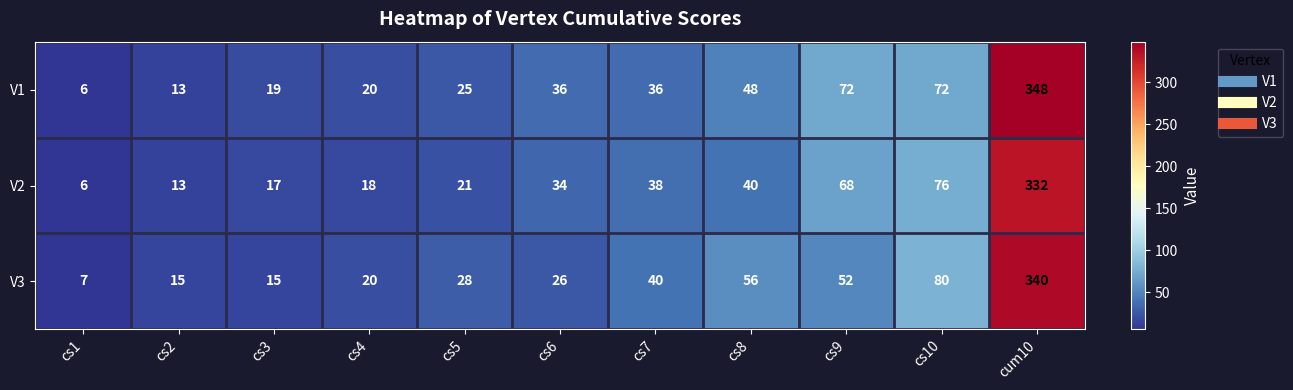

What is the average value of the V3 series?

62